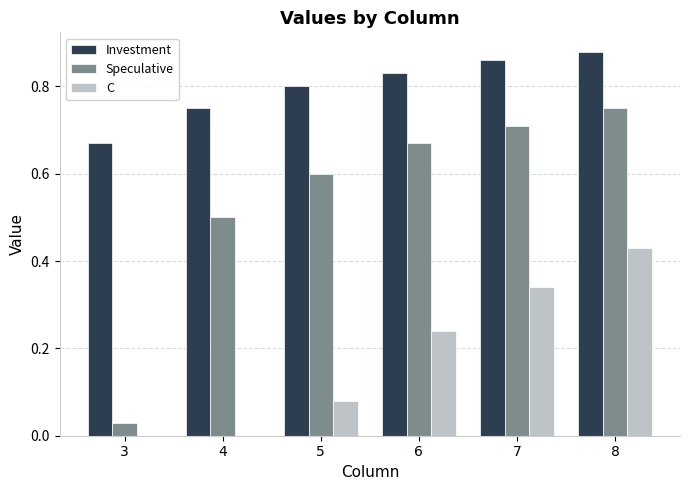

At which label does Investment reach its peak?

8